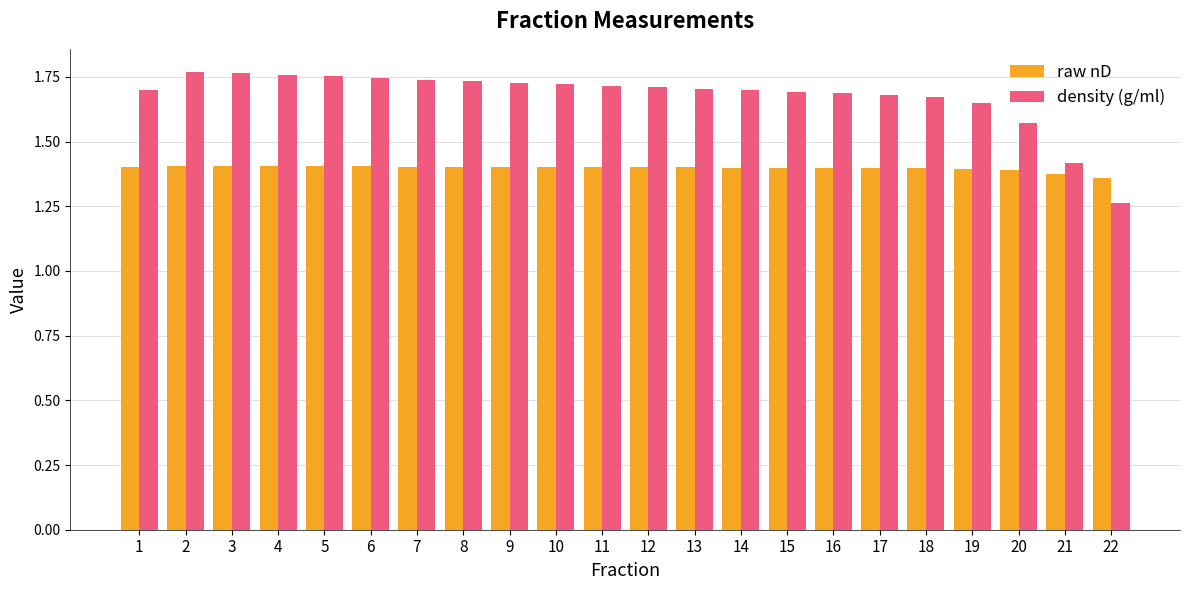

Count the number of data series in this chart.

2